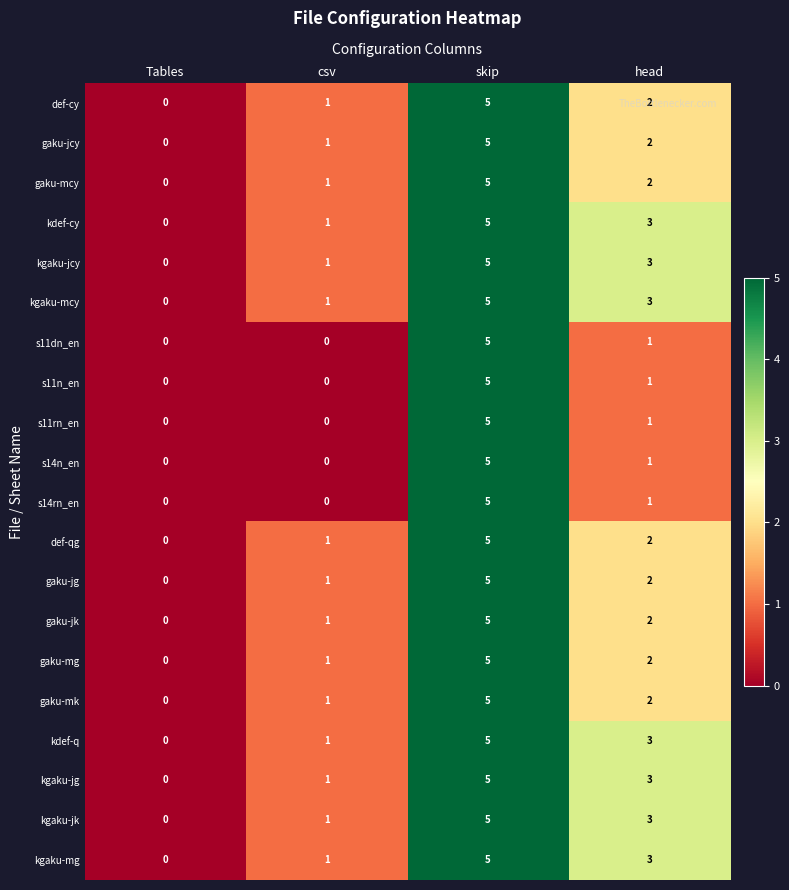

Rank the categories by gaku-mk value from highest to lowest.

skip, head, csv, Tables